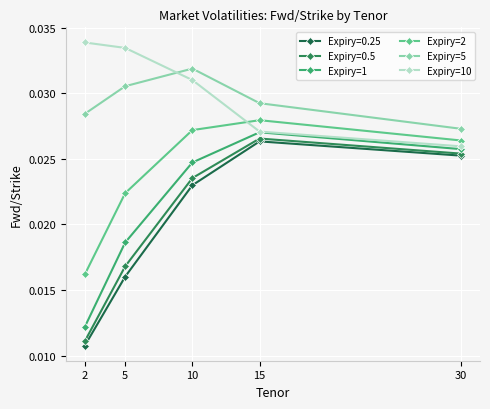

Where is Expiry=2 nearest to the value 0?

2